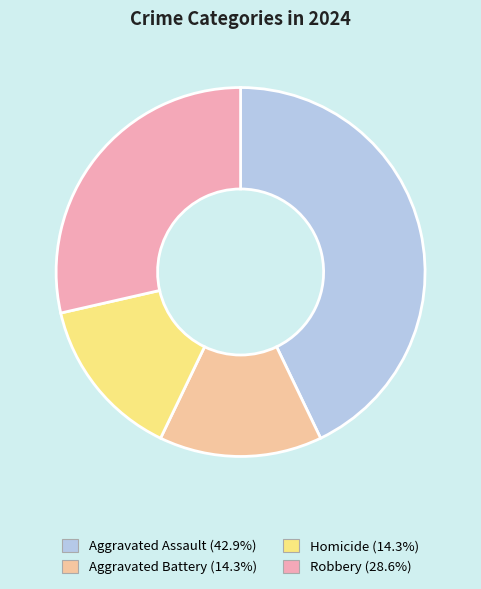

How many slices are in this pie chart?

4